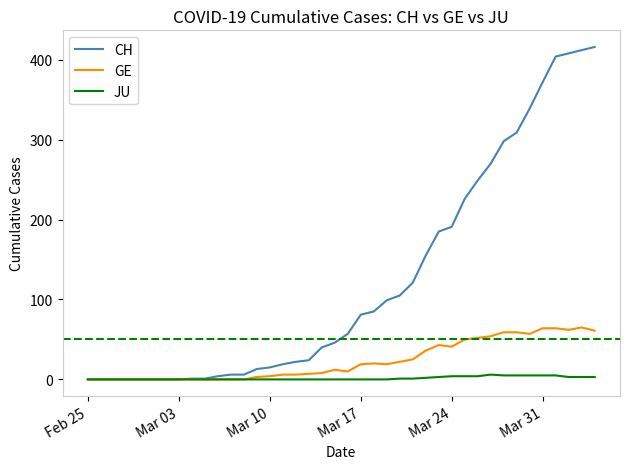

Which series has the largest range (max minus min)?

CH